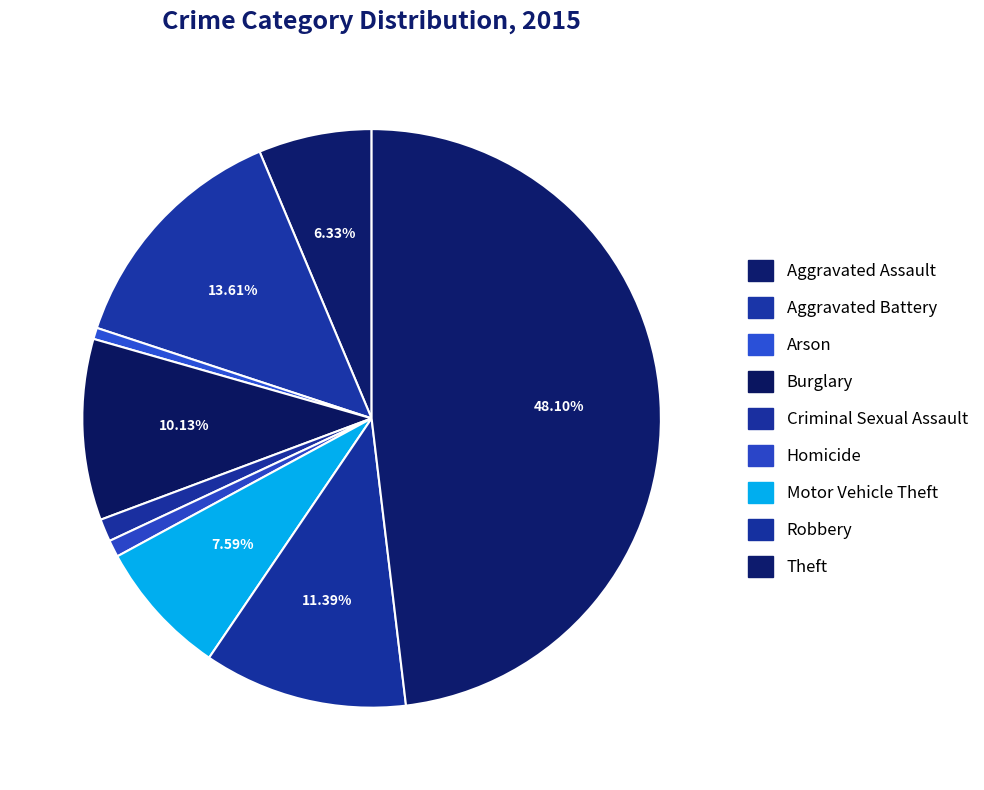

The Aggravated Assault slice represents 6% of the pie. True or false?

True